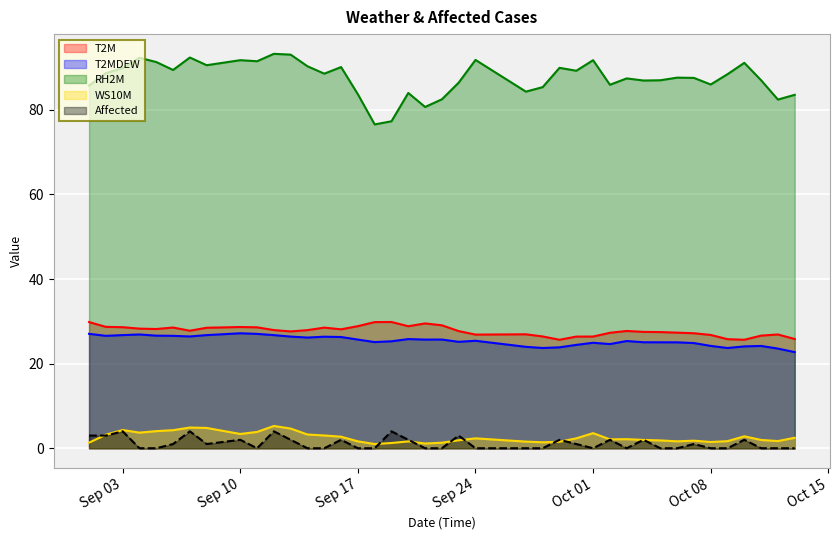

Which label corresponds to the largest value in the chart?

2019/09/12